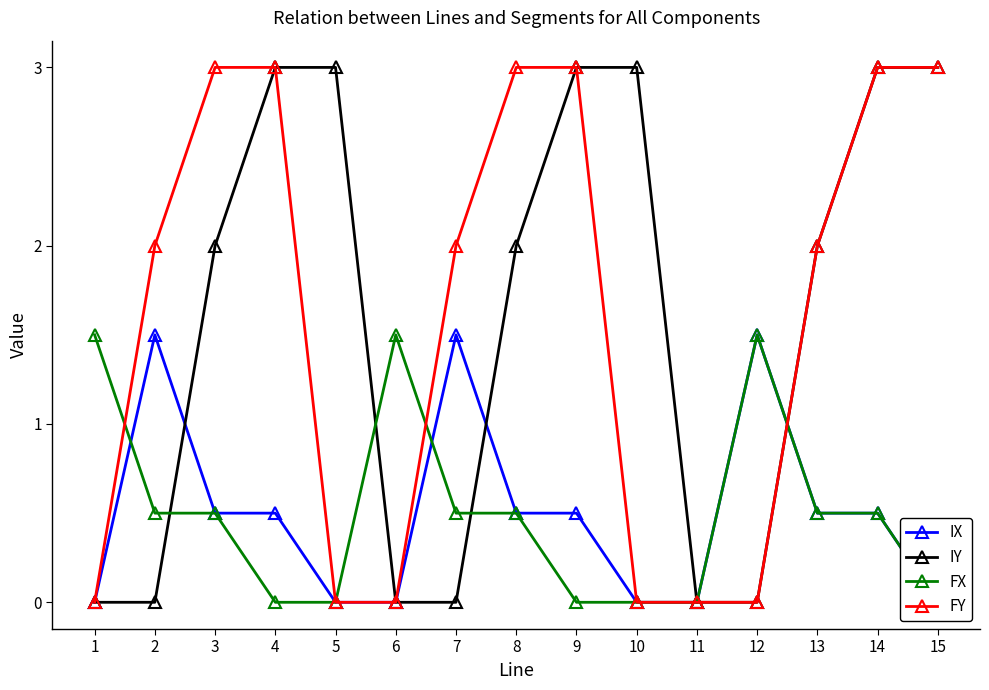

Read the FY value at 14.

3